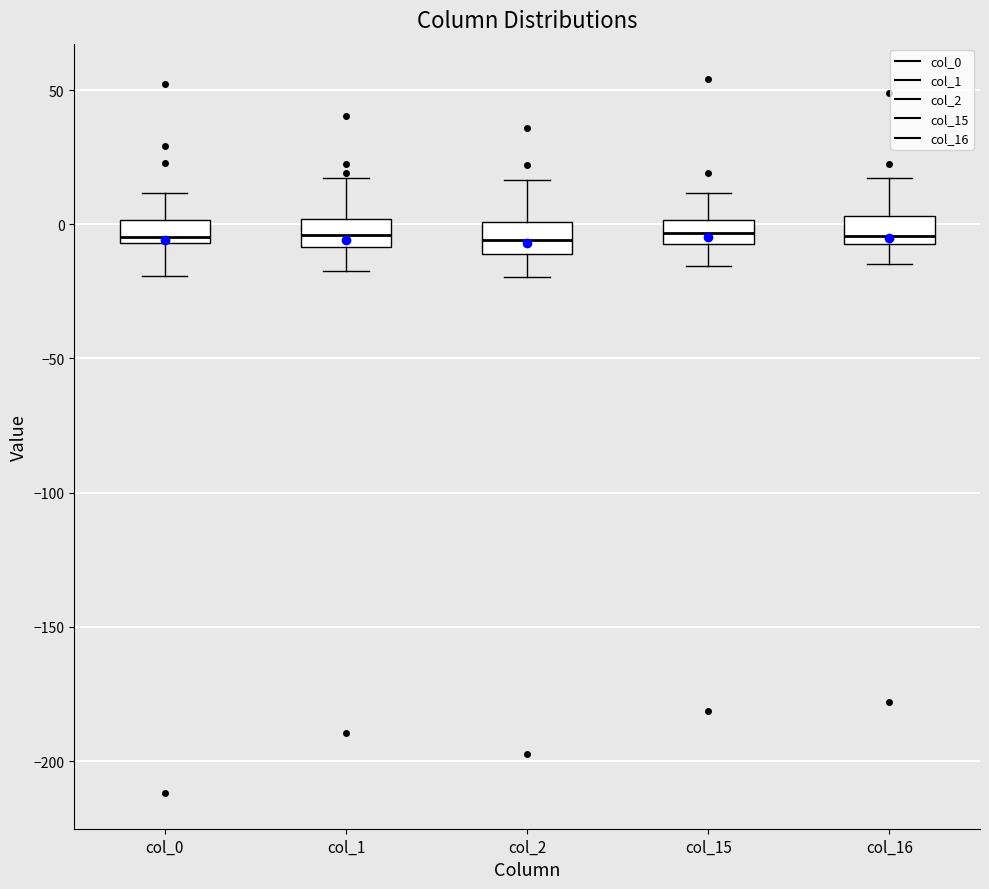

Reading left to right, read every box against the y-axis: the position of its median line, the range the box covers, and the ends of its whiskers. The values are not printed on the chart, so give them approximately, as read against the axis.

col_0: median -5 (just above the box's lower edge), box -5 to 0, whiskers -20 to 10
col_1: median -5, box -10 to 0, whiskers -15 to 15
col_2: median -5, box -10 to 0, whiskers -20 to 15
col_15: median -5 (inside the box), box -5 to 0, whiskers -15 to 10
col_16: median -5, box -10 to 5, whiskers -15 to 15